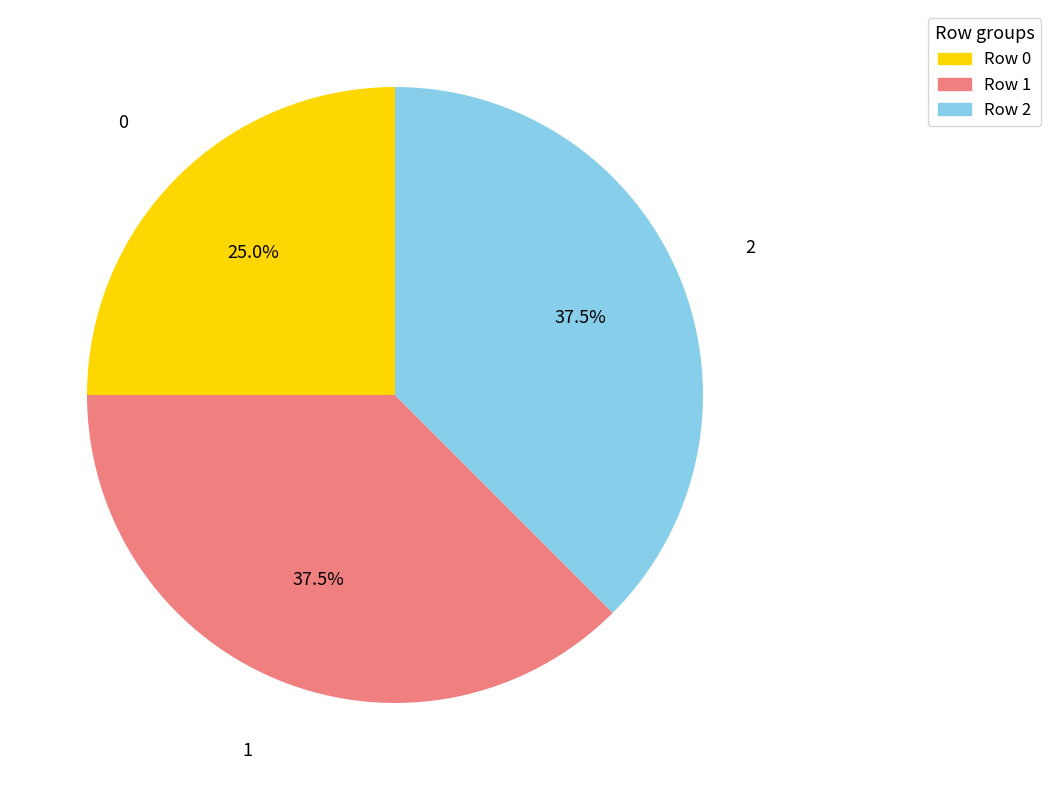

Approximately how many times larger is the value at Row 0 compared to Row 1?

0.7